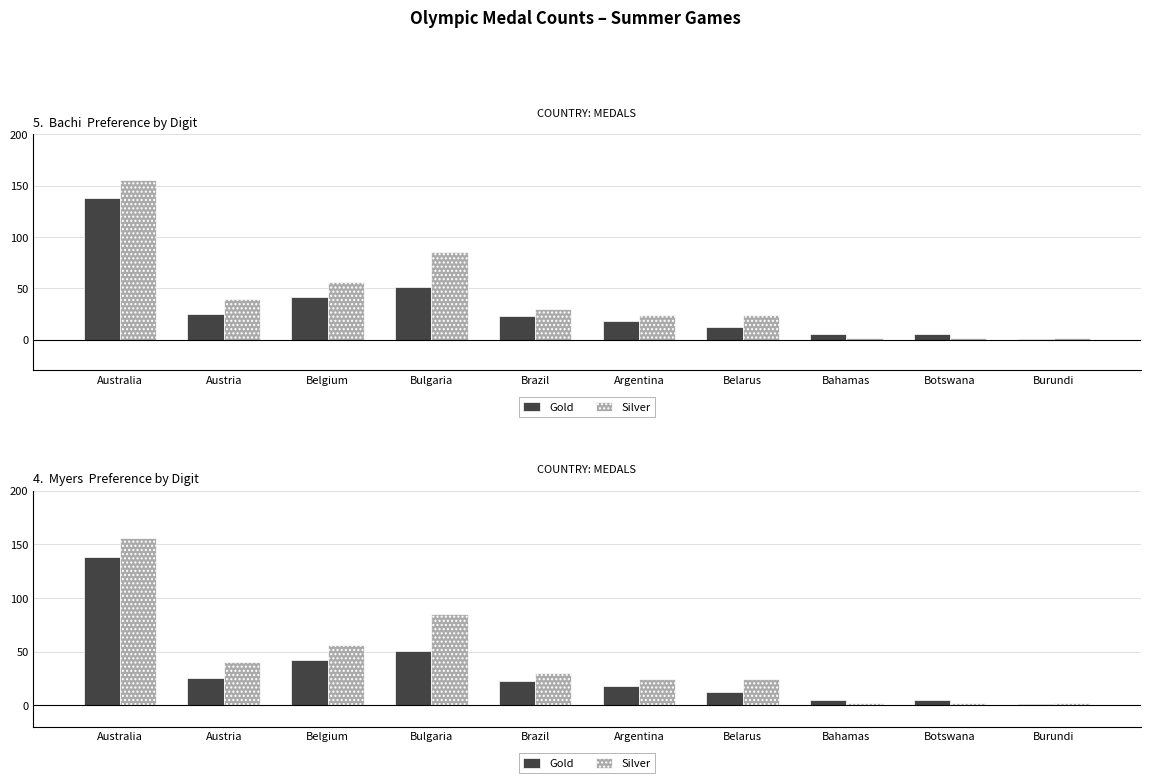

What is the sum of all Gold values?

320